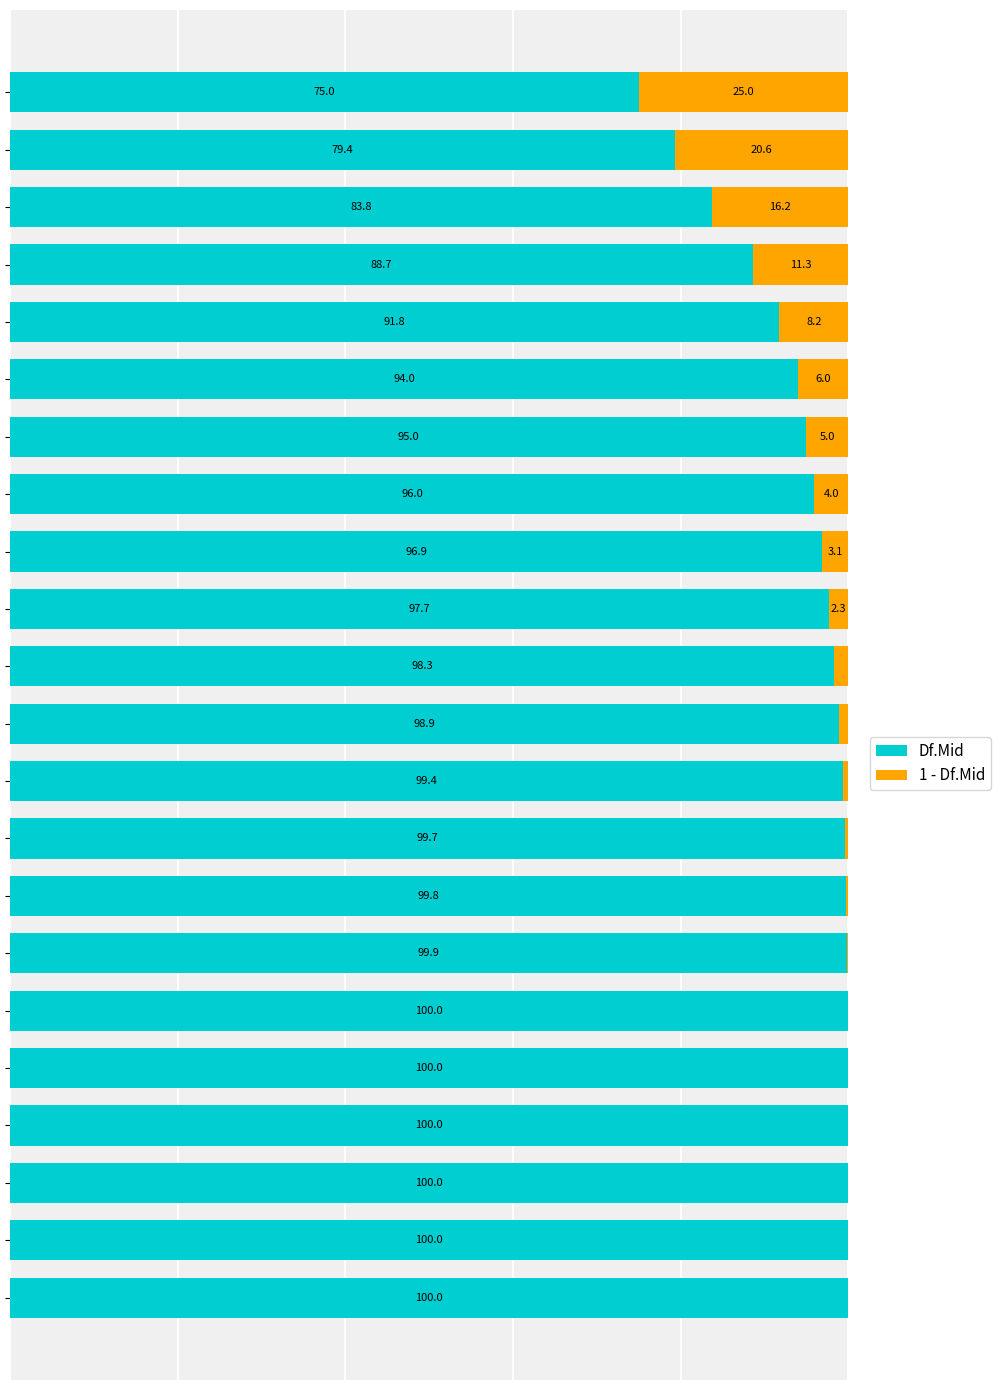

What is the average value of the Df.Mid series?

95.2